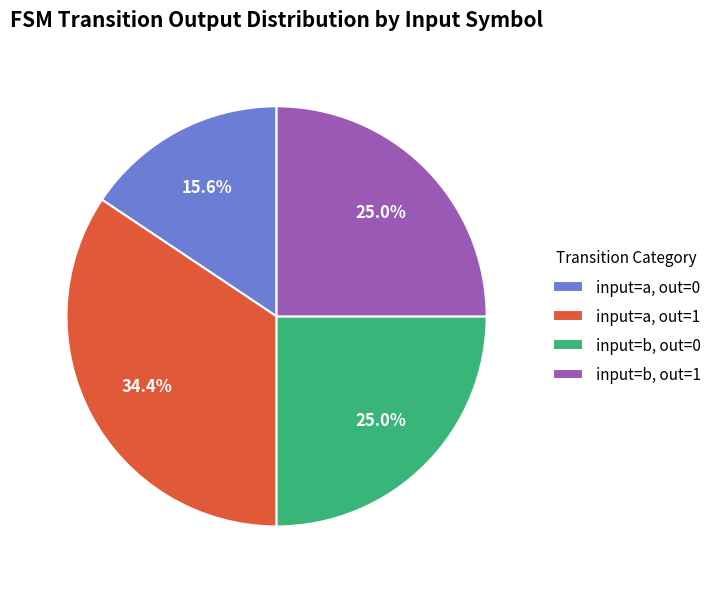

What is the largest slice in the pie chart?

input=a, out=1